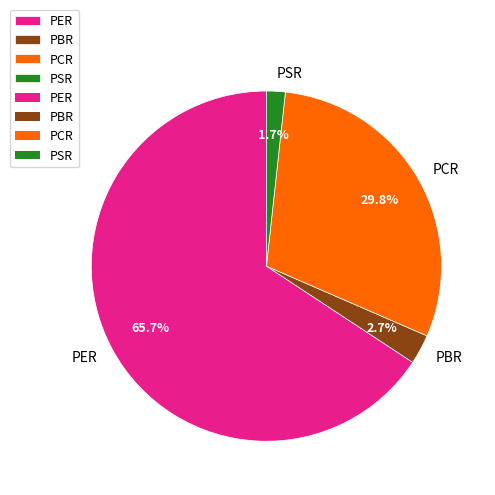

Is it true that PBR is 3% of the pie?

True